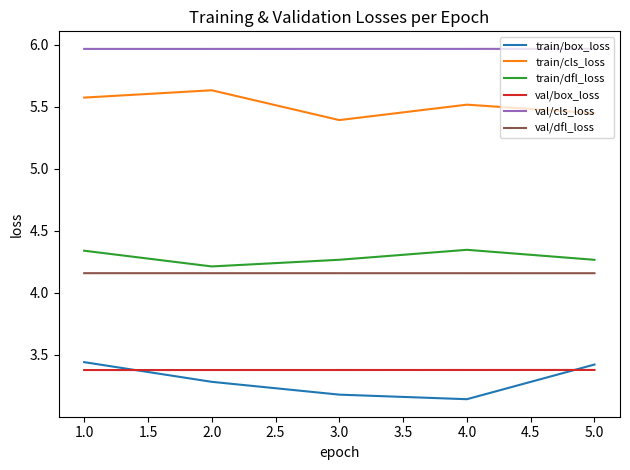

Which series has the largest total across all categories?

val/cls_loss